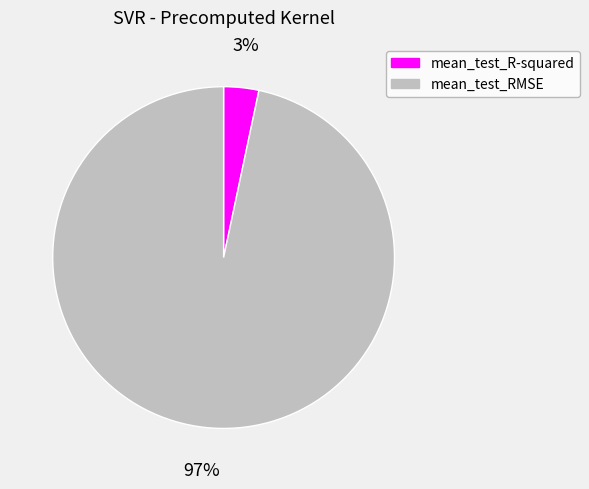

How many slices are in this pie chart?

2